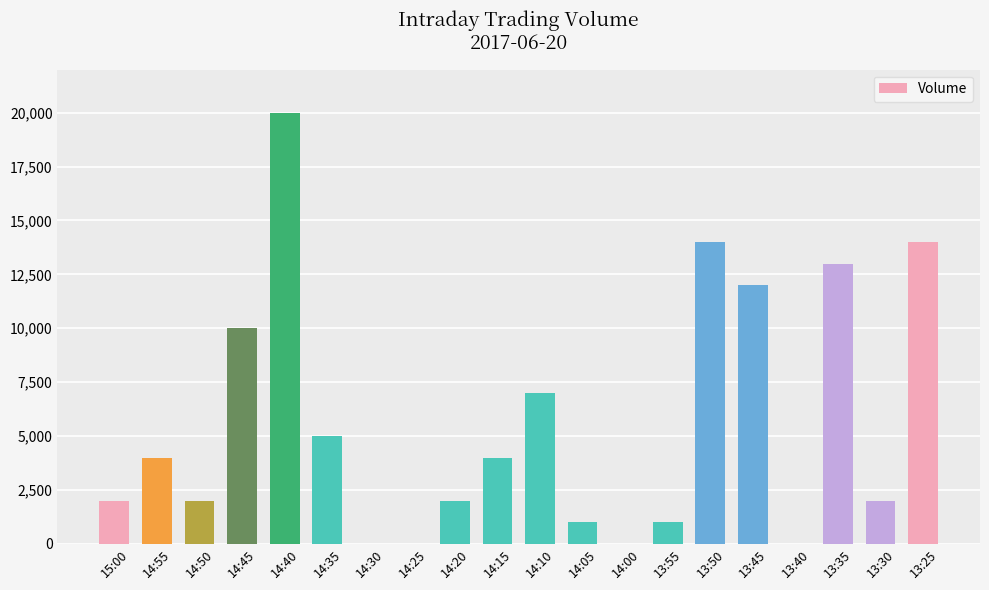

True or false: the data shows 2000 at 14:50.

True